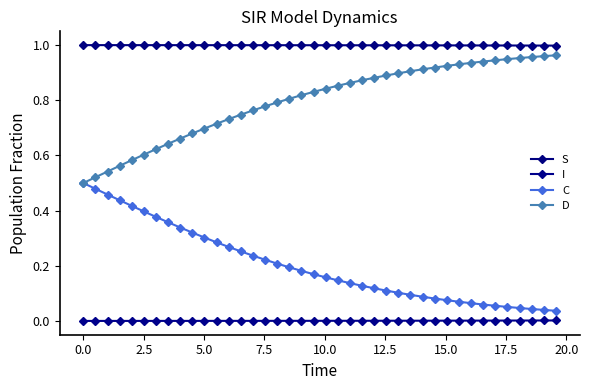

Count the number of data series in this chart.

4